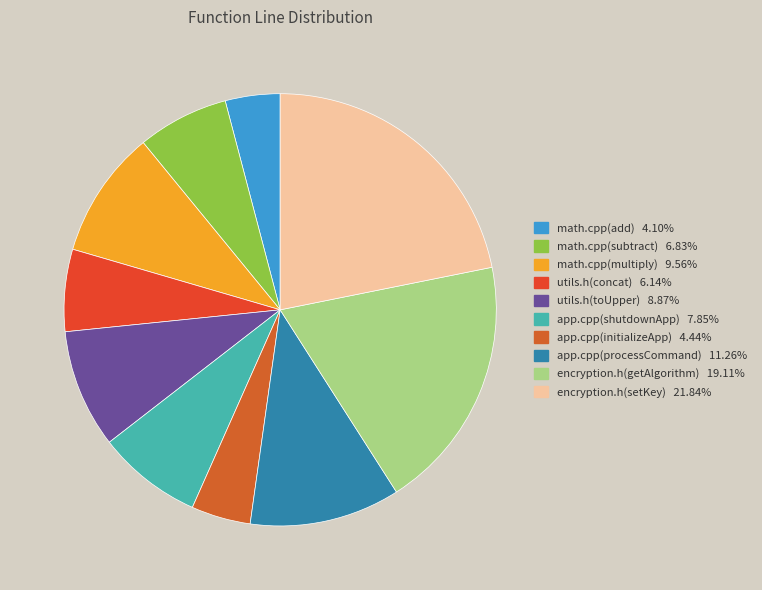

To the nearest percent, what portion does app.cpp(initializeApp) represent?

4%